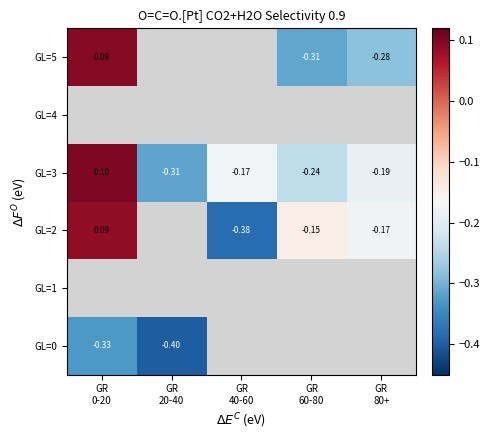

At which label is GL=3 closest to 0?

GR 0-20